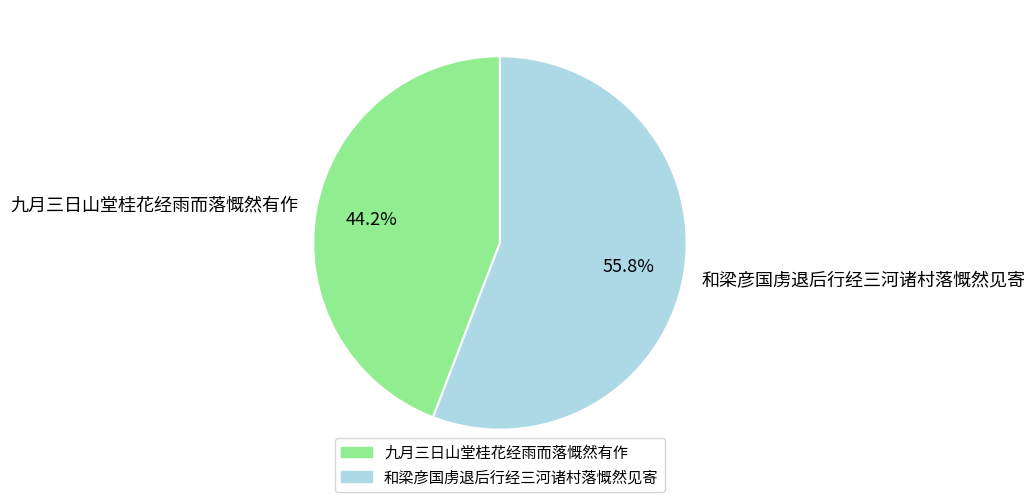

To the nearest percent, what portion does 九月三日山堂桂花经雨而落慨然有作 represent?

44%